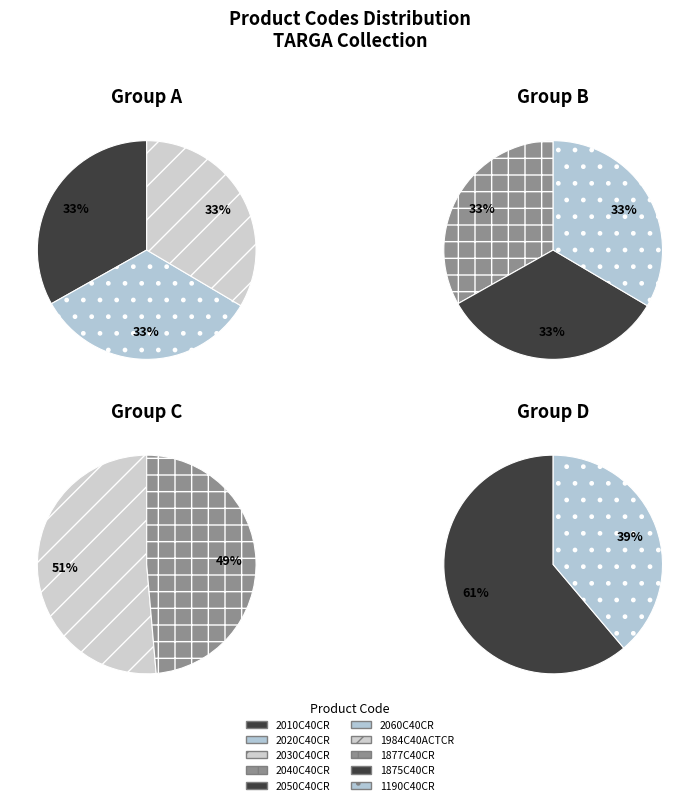

Count the number of slices in the pie.

10